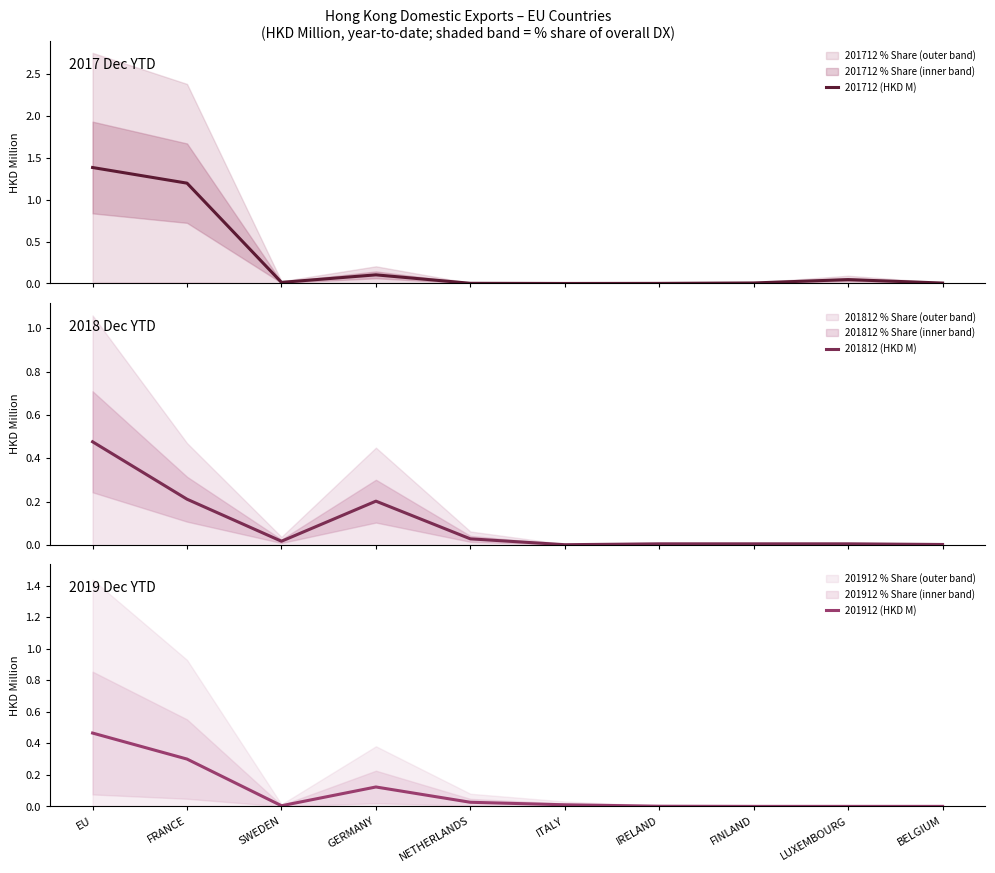

Where is the first local minimum for 201712 (HKD M)?

SWEDEN